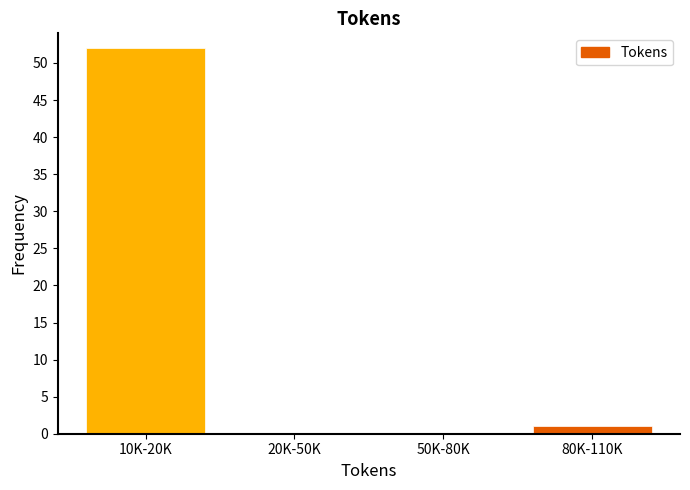

Reading right to left, what are all the values shown in this chart?

80K-110K=1	50K-80K=0	20K-50K=0	10K-20K=52